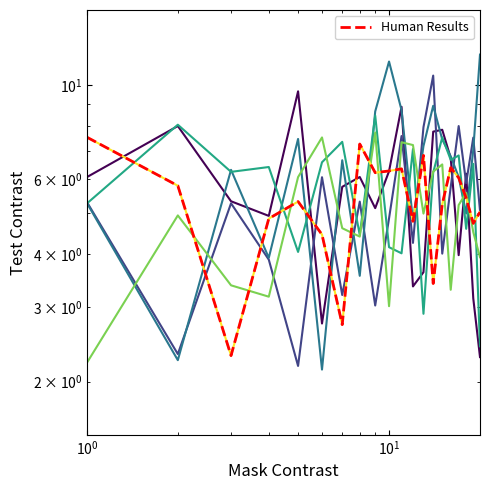

What is the total value across all series at 12?

31.4